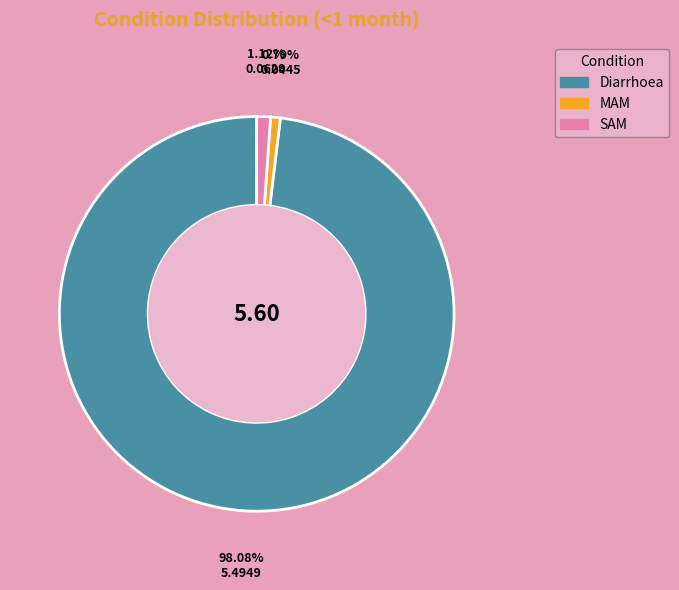

Which category has the biggest portion of the pie?

Diarrhoea